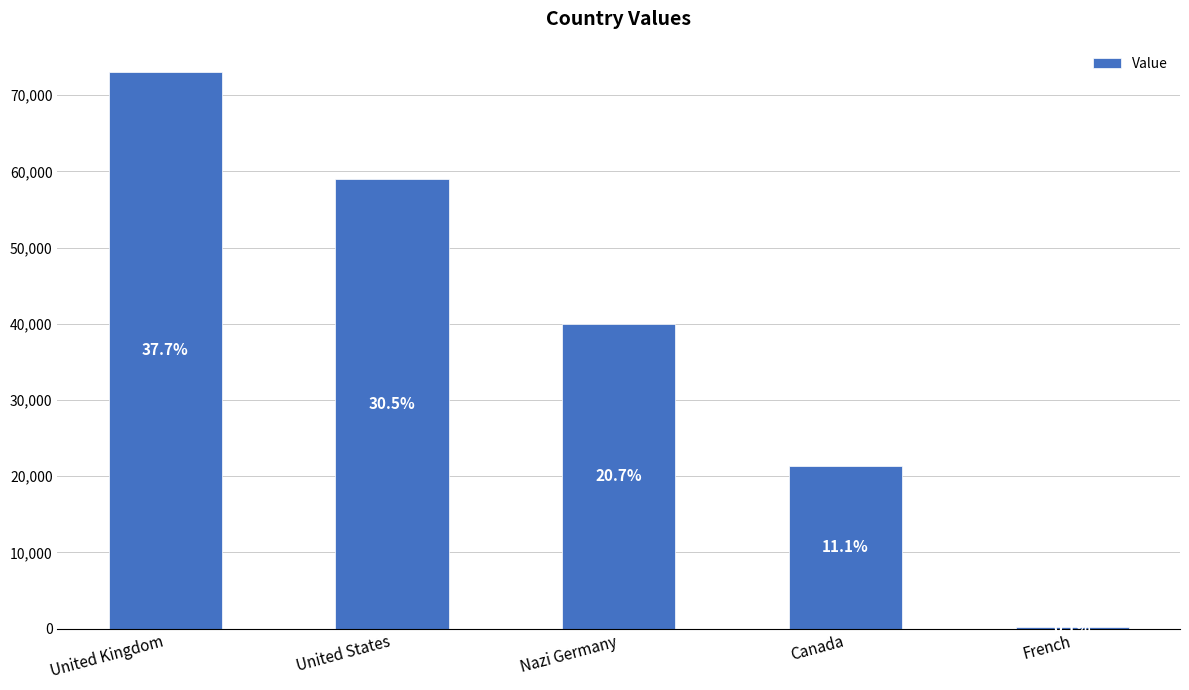

Reading left to right, extract all data points from this chart.

73000	59000	40000	21400	177